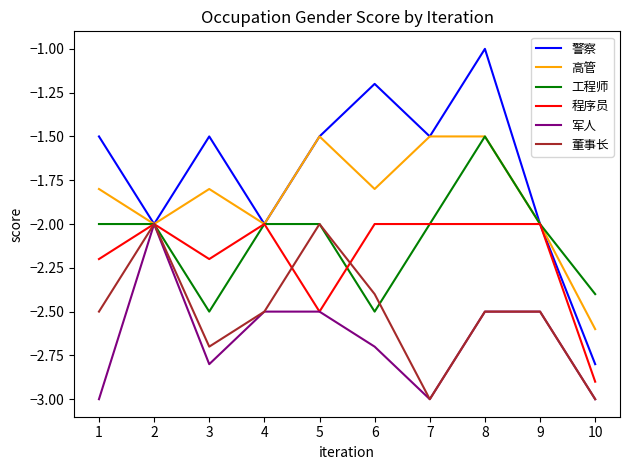

Is it true that 军人 equals -3.0 at 1?

True